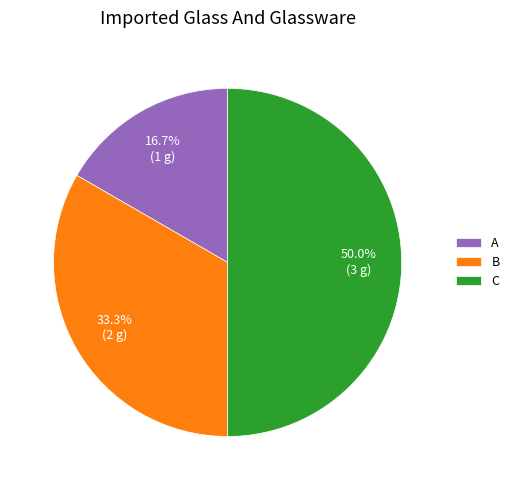

Is the sum of C and B greater than half?

Yes